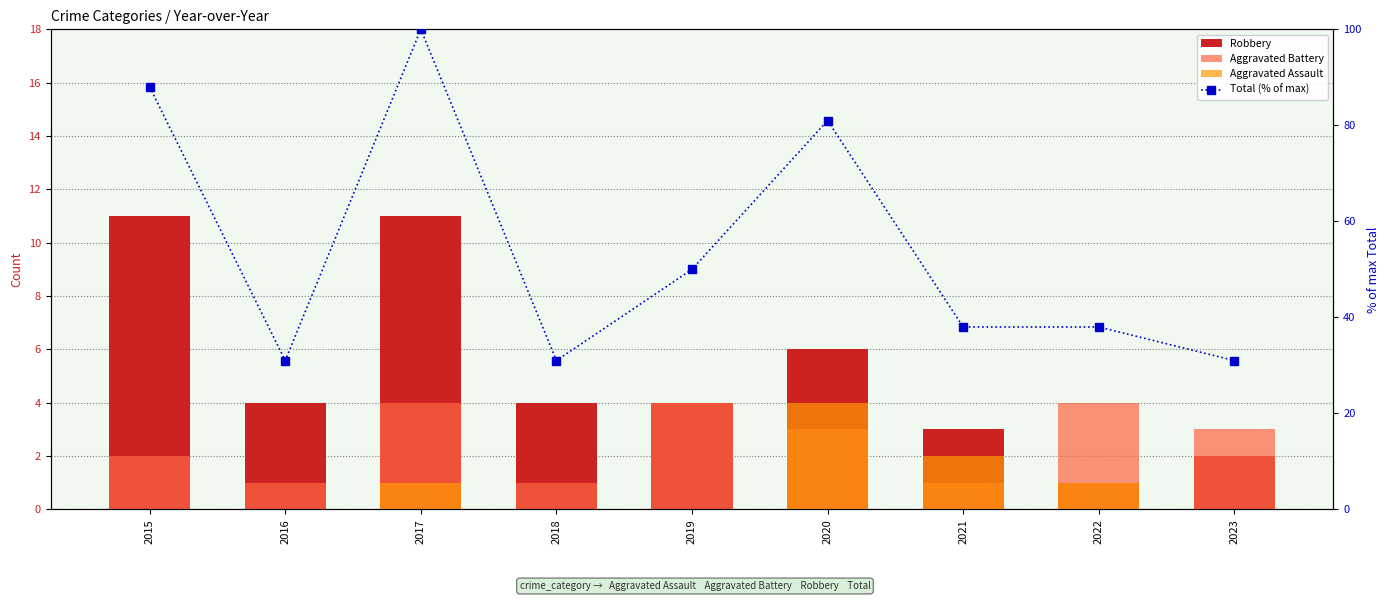

Rank the series at 2021 from highest to lowest value.

Total (% of max), Robbery, Aggravated Assault, Aggravated Battery